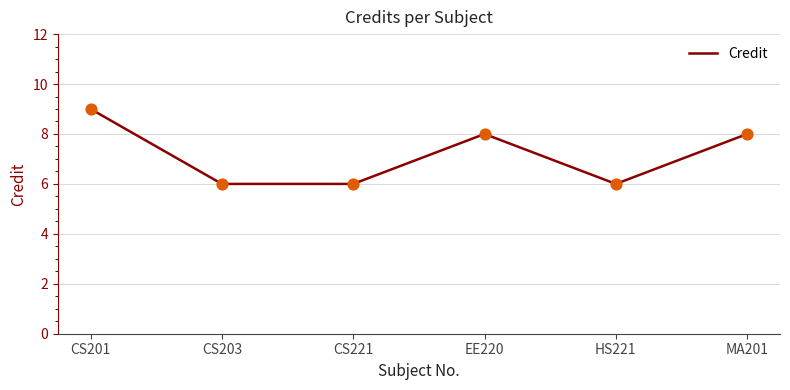

What is the change in value from CS221 to MA201?

+2